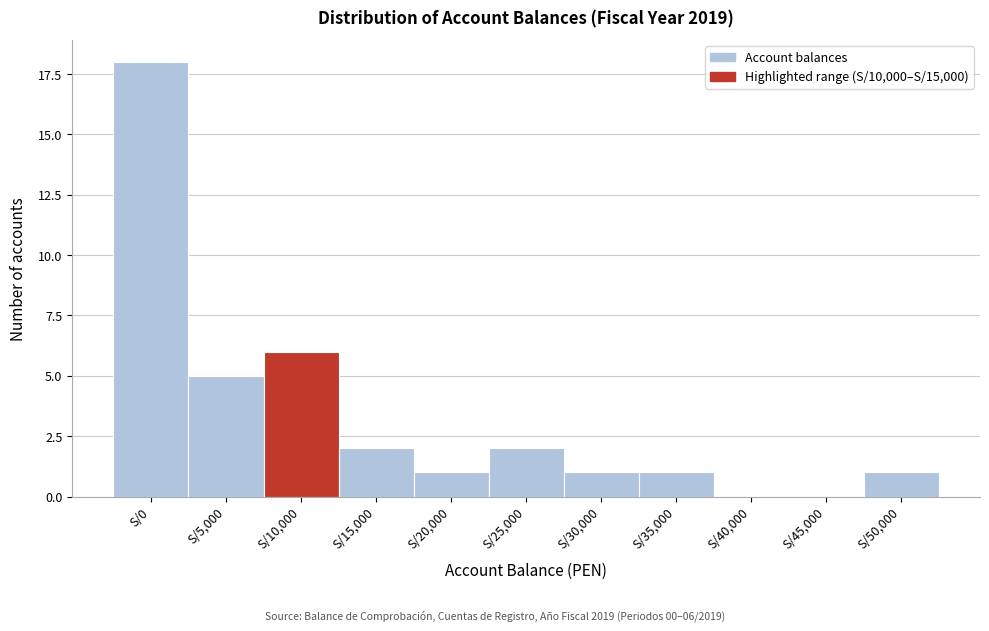

Reading left to right, transcribe all the data shown in this chart.

S/0=18	S/5,000=5	S/10,000=6	S/15,000=2	S/20,000=1	S/25,000=2	S/30,000=1	S/35,000=1	S/40,000=0	S/45,000=0	S/50,000=1